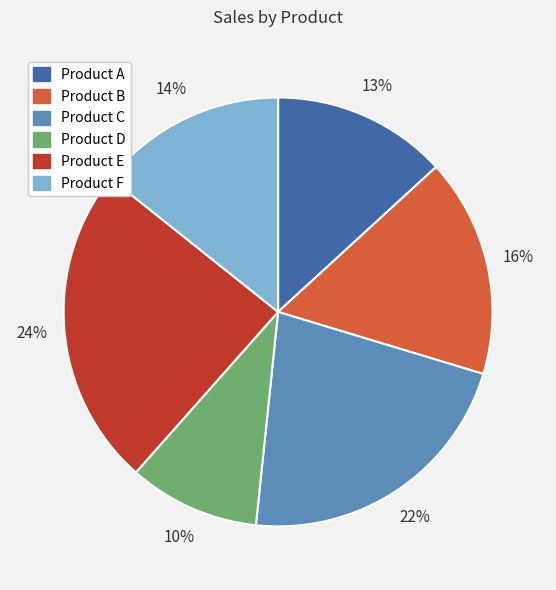

How many segments does this pie chart have?

6